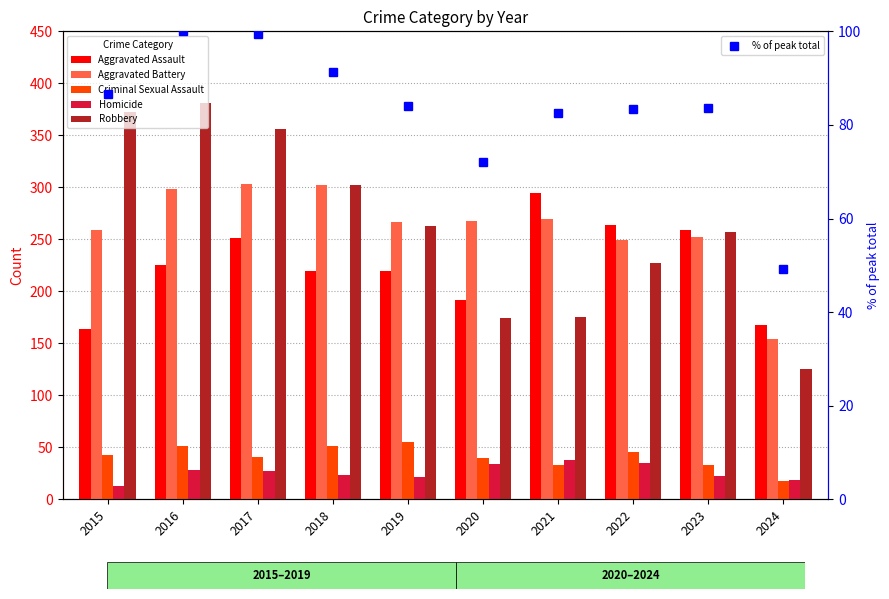

What is the total value across all series at 2023?

906.7